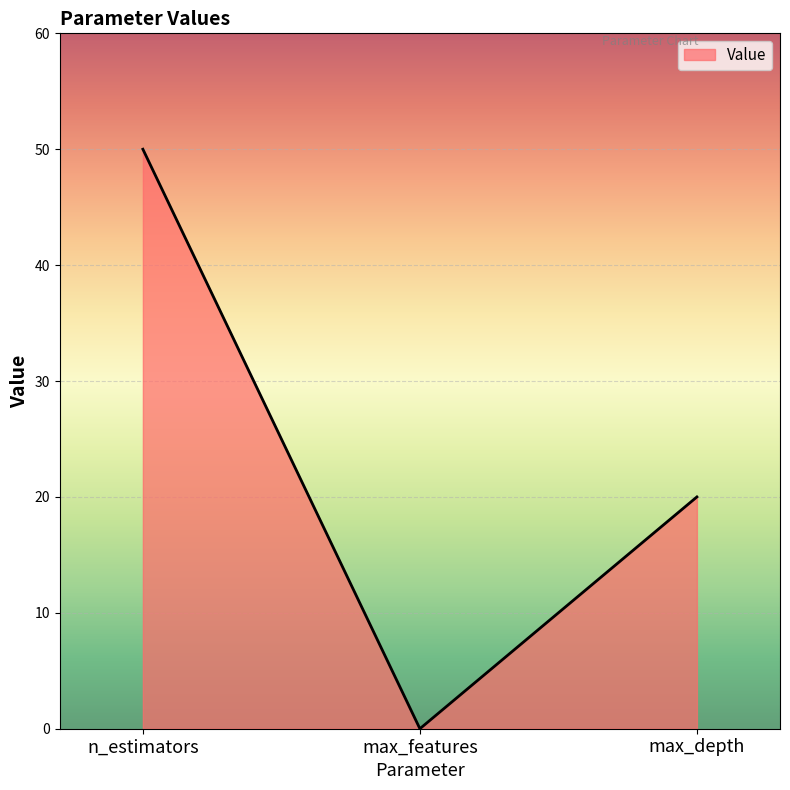

How many values are between 0 and 50?

3